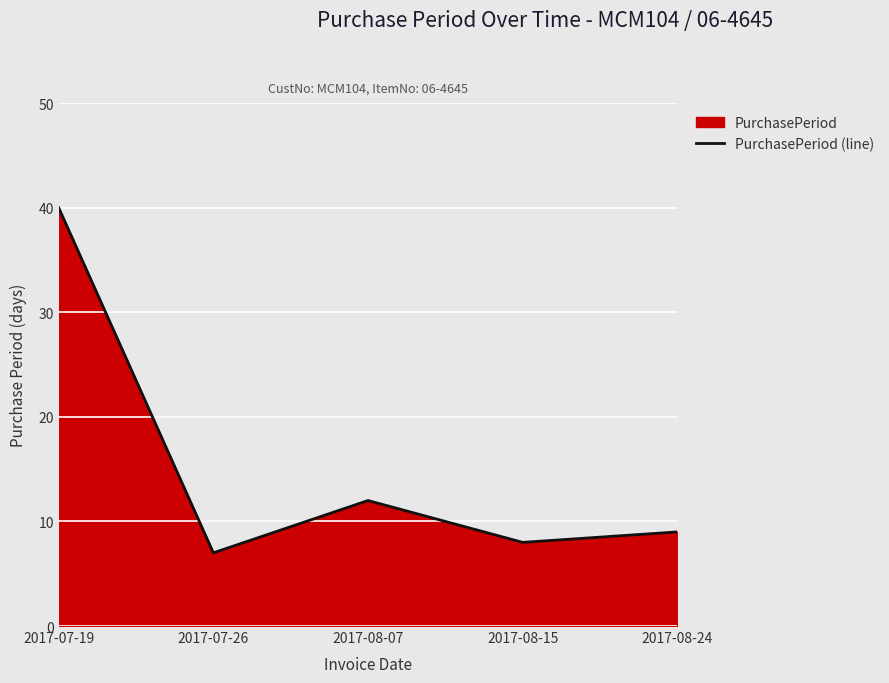

The value at 2017-08-07 is 12. True or false?

True